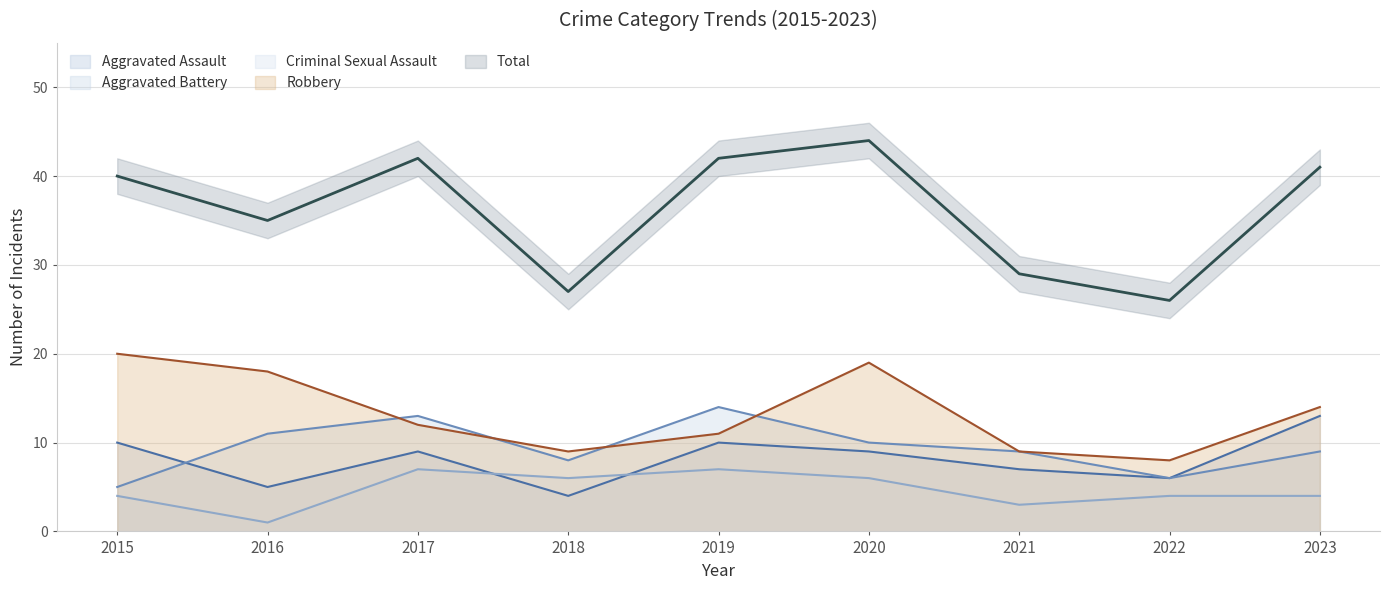

How many data points in Total are above 40?

4